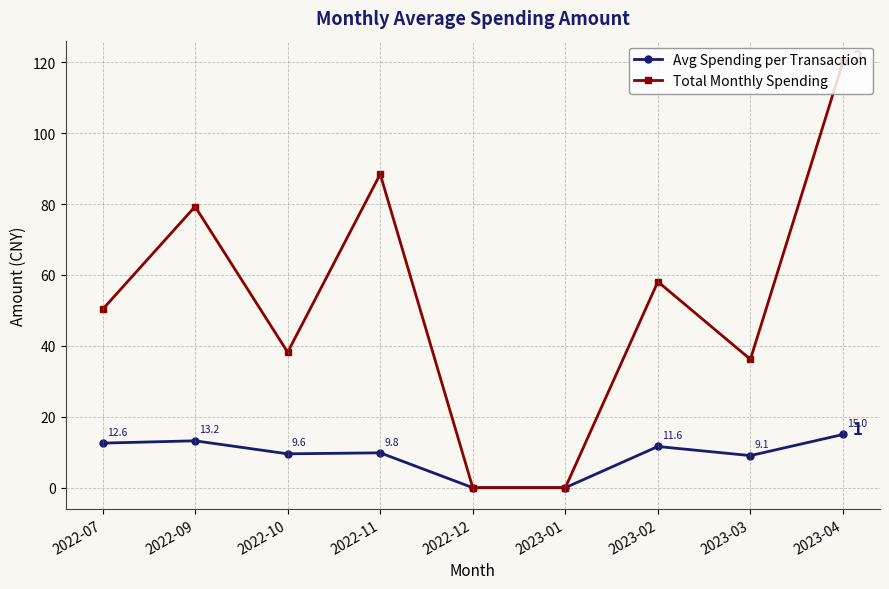

What is the total value across all series at 2022-07?

62.9